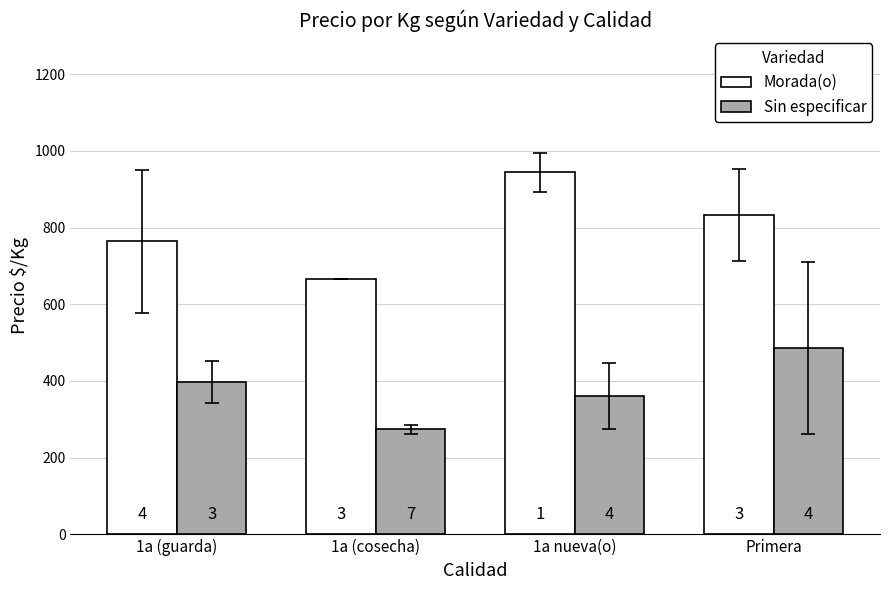

What is the average value of the Morada(o) series?

802.1